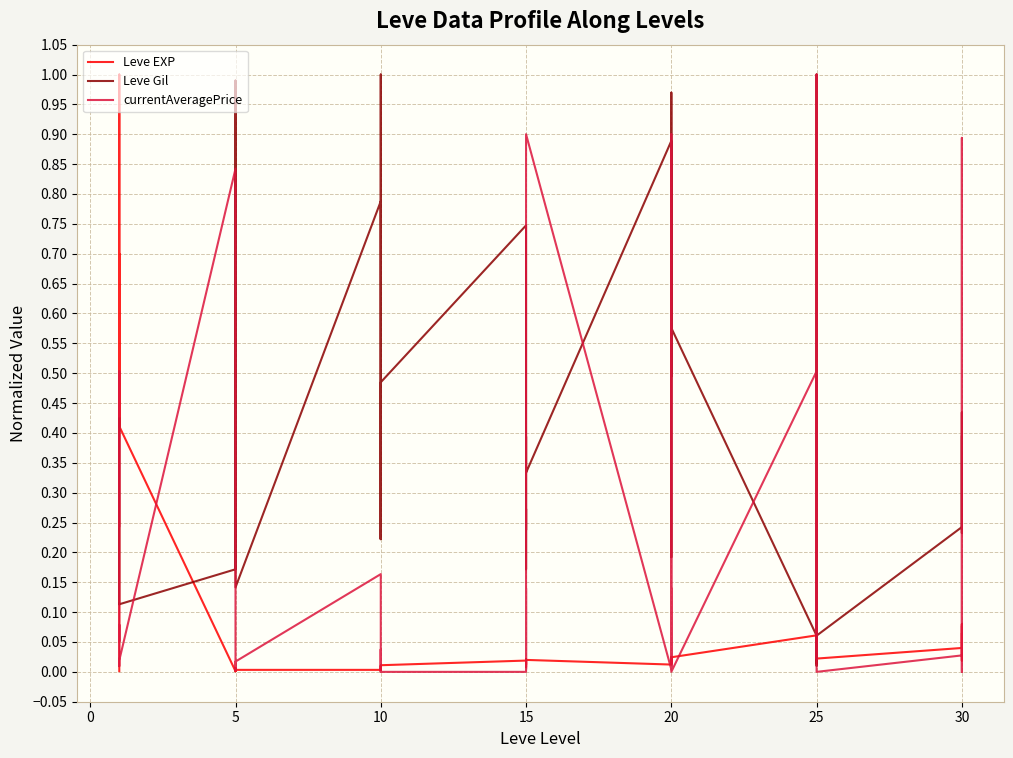

Which series has the widest spread of values?

currentAveragePrice